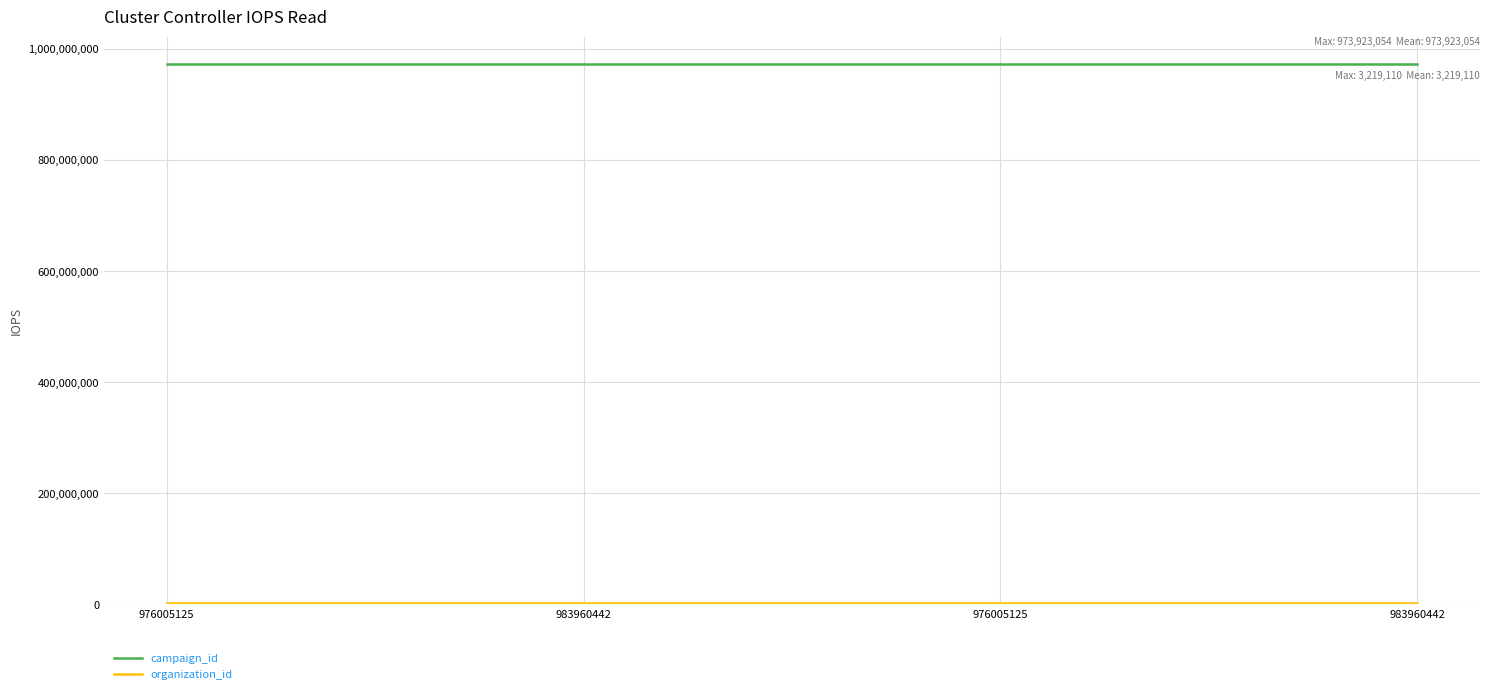

Rank the series by their average value, from lowest to highest.

organization_id, campaign_id